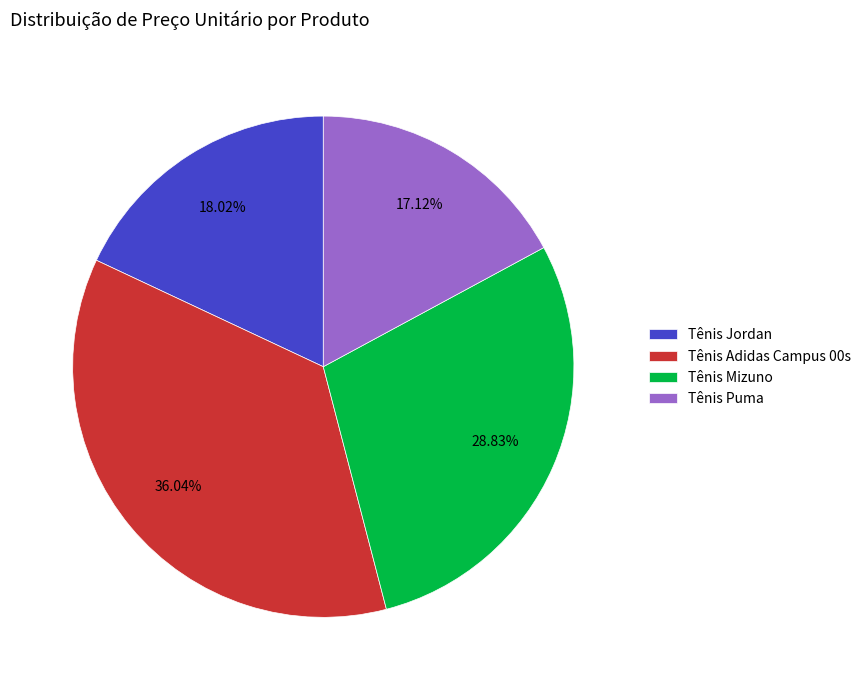

To the nearest percent, what is the difference between the Tênis Adidas Campus 00s and Tênis Puma slice percentages?

19%